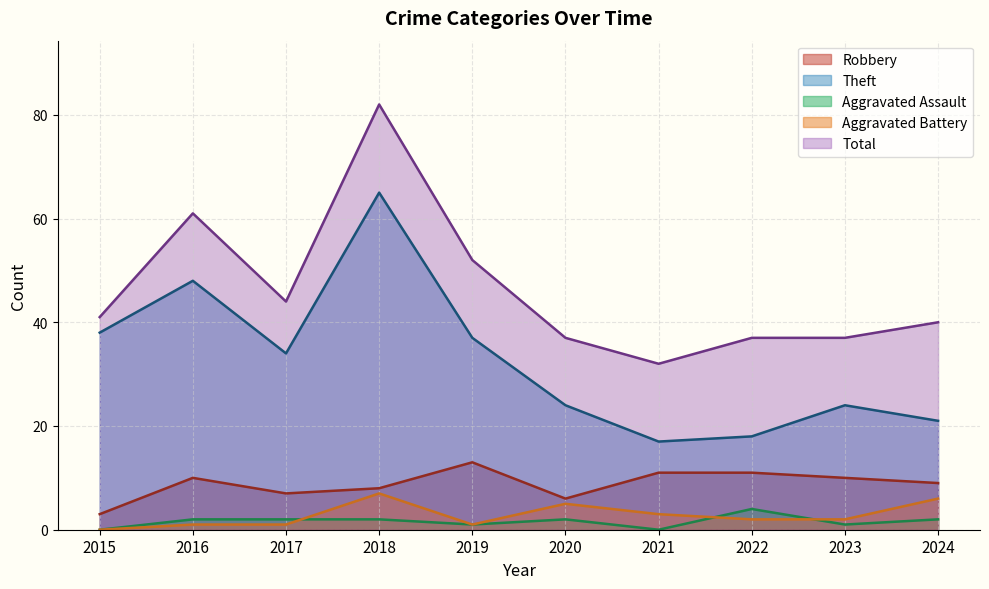

What is the difference between the Total values at 2016 and 2021?

29